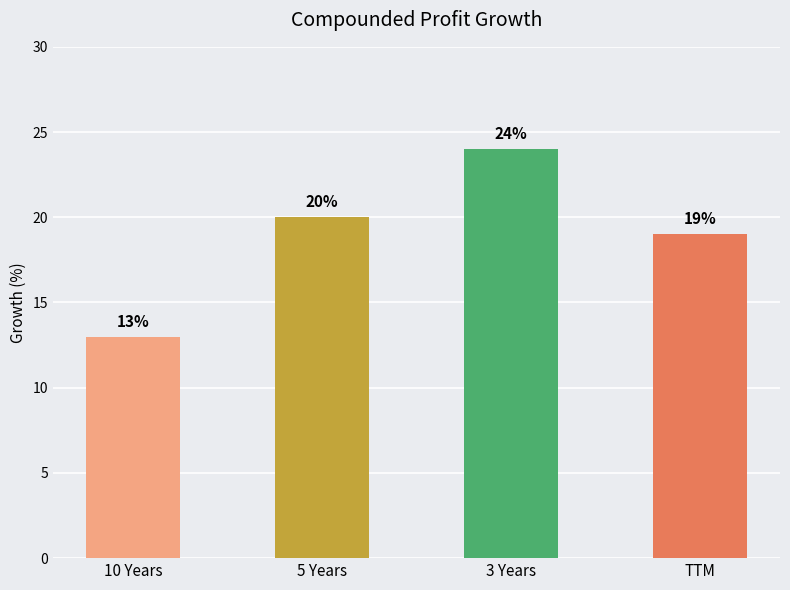

How many bars are there in total?

4